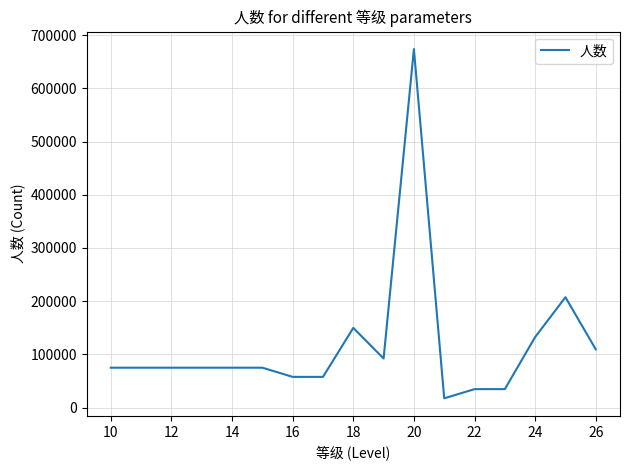

What is the maximum value shown in the chart?

673686